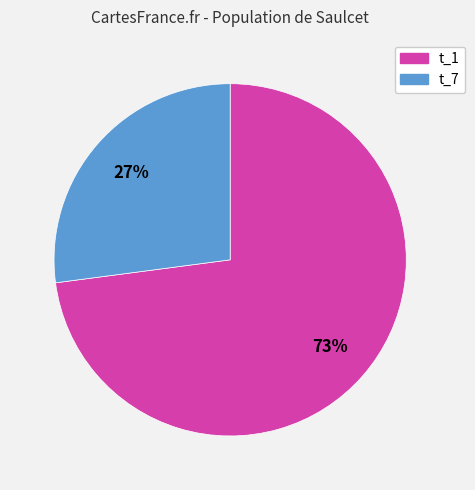

Rank the categories by value from lowest to highest.

t_7, t_1